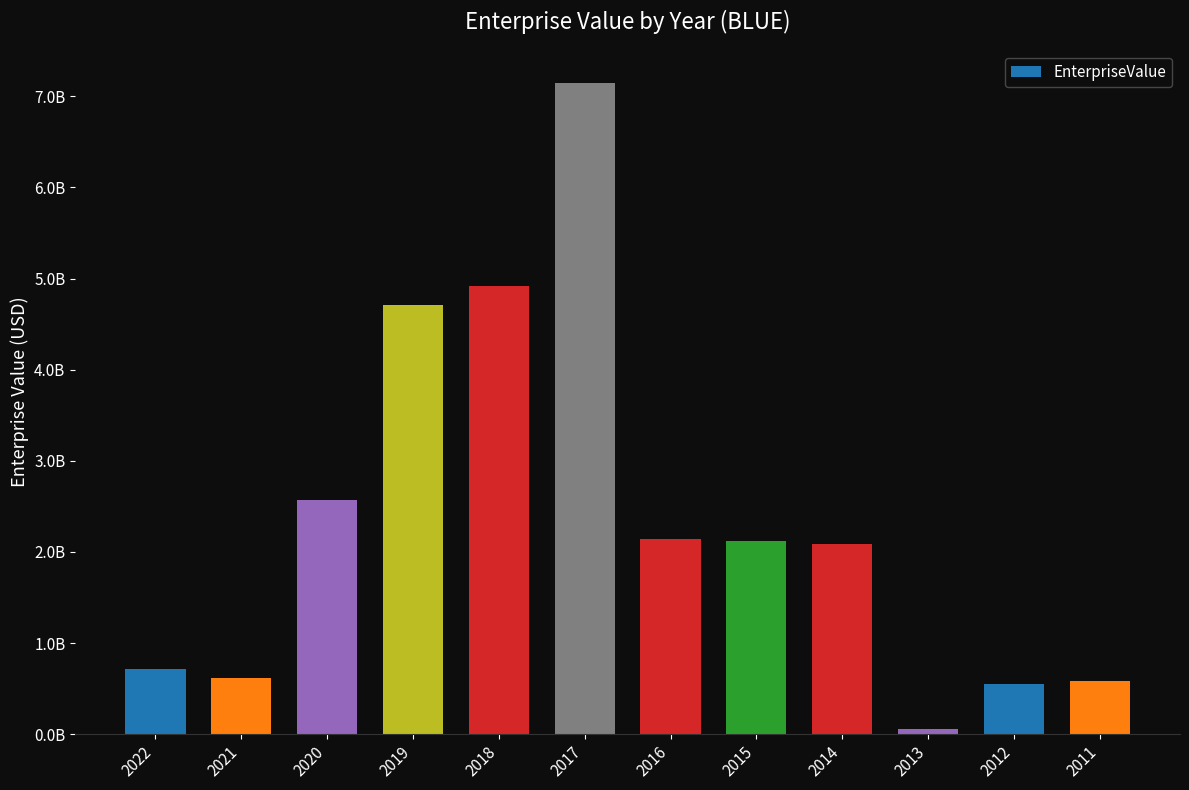

The chart shows a value of 546823968.2 at 2012. True or false?

True